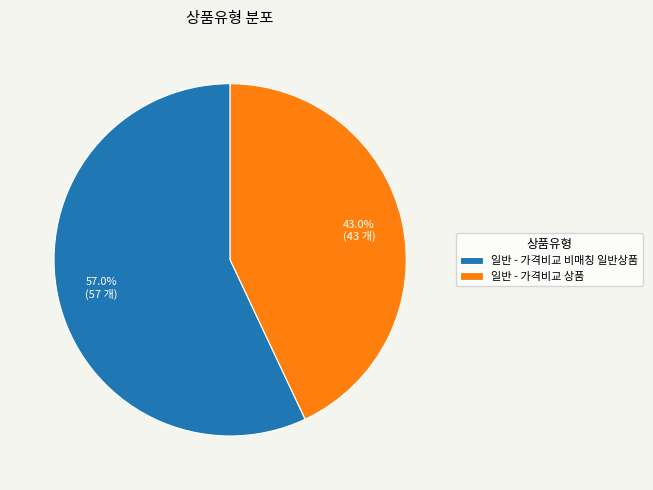

To the nearest percent, what is the difference between the largest and smallest slice percentages?

14%